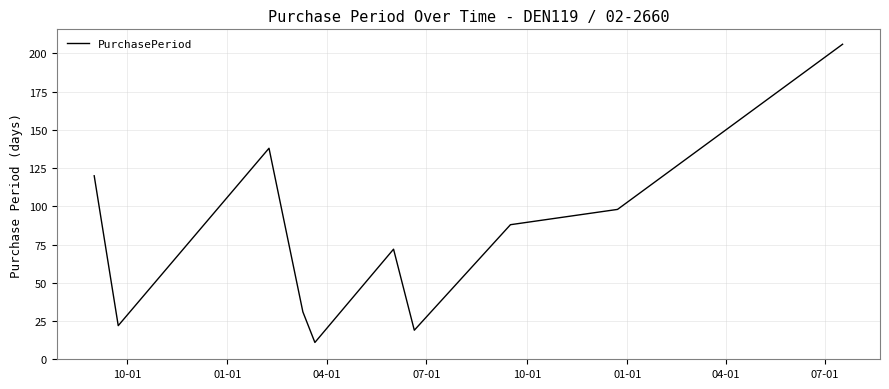

What is the minimum value shown in the chart?

11